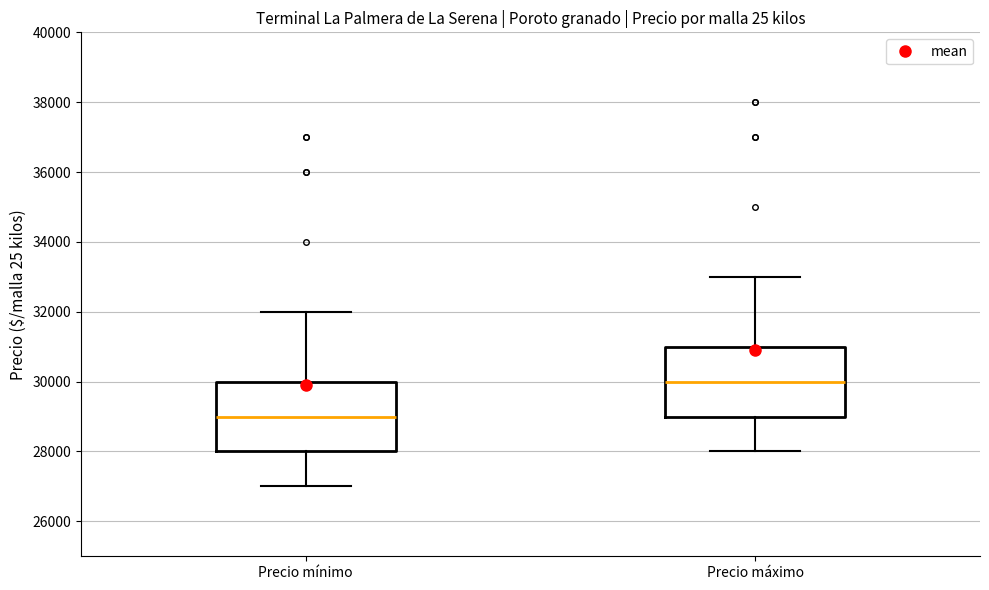

Reading left to right, transcribe this box plot: for each box, give where its median line is, the range the box spans, and where its two whiskers end, as read against the y-axis. The values are not printed on the chart, so give them approximately, as read against the axis.

Precio mínimo: median 29000, box 28000 to 30000, whiskers 27000 to 32000
Precio máximo: median 30000, box 29000 to 31000, whiskers 28000 to 33000